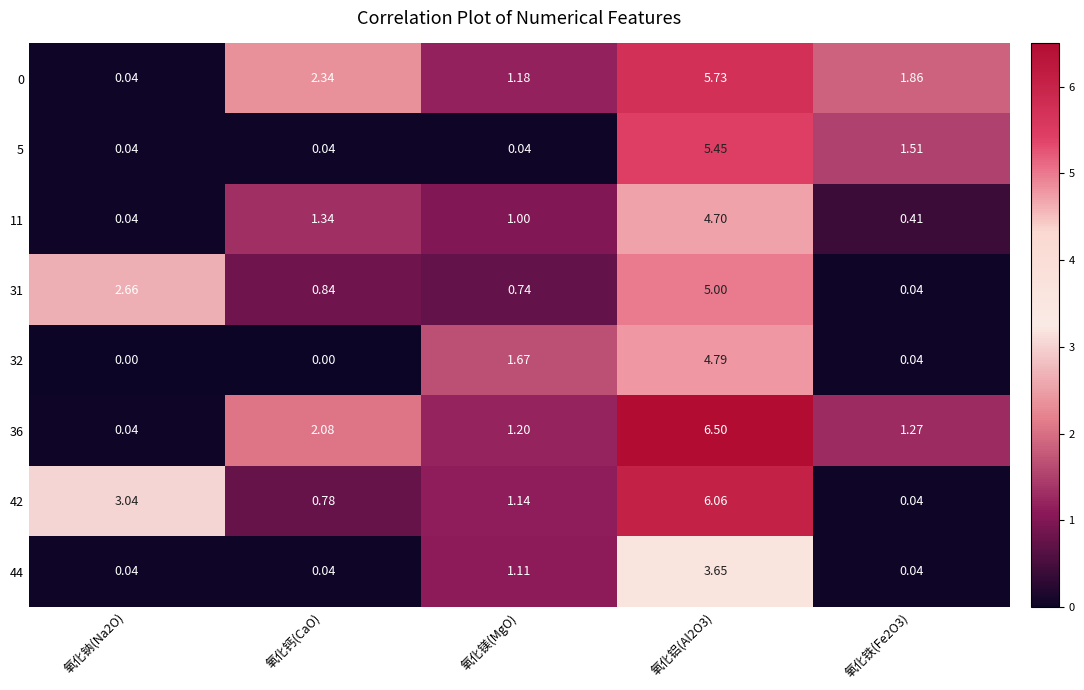

Is the value of 32 at 氧化钙(CaO) greater than the value of 42 at 氧化钠(Na2O)?

No